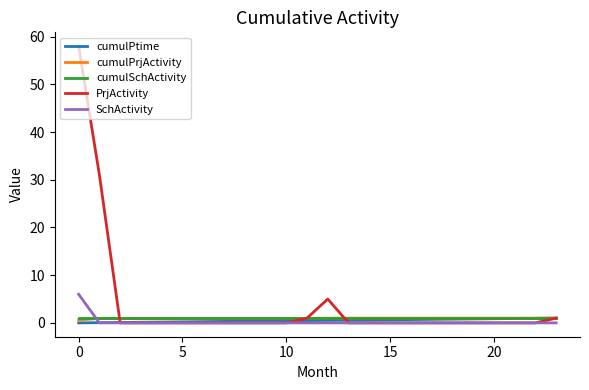

What is the greatest value displayed?

58.0